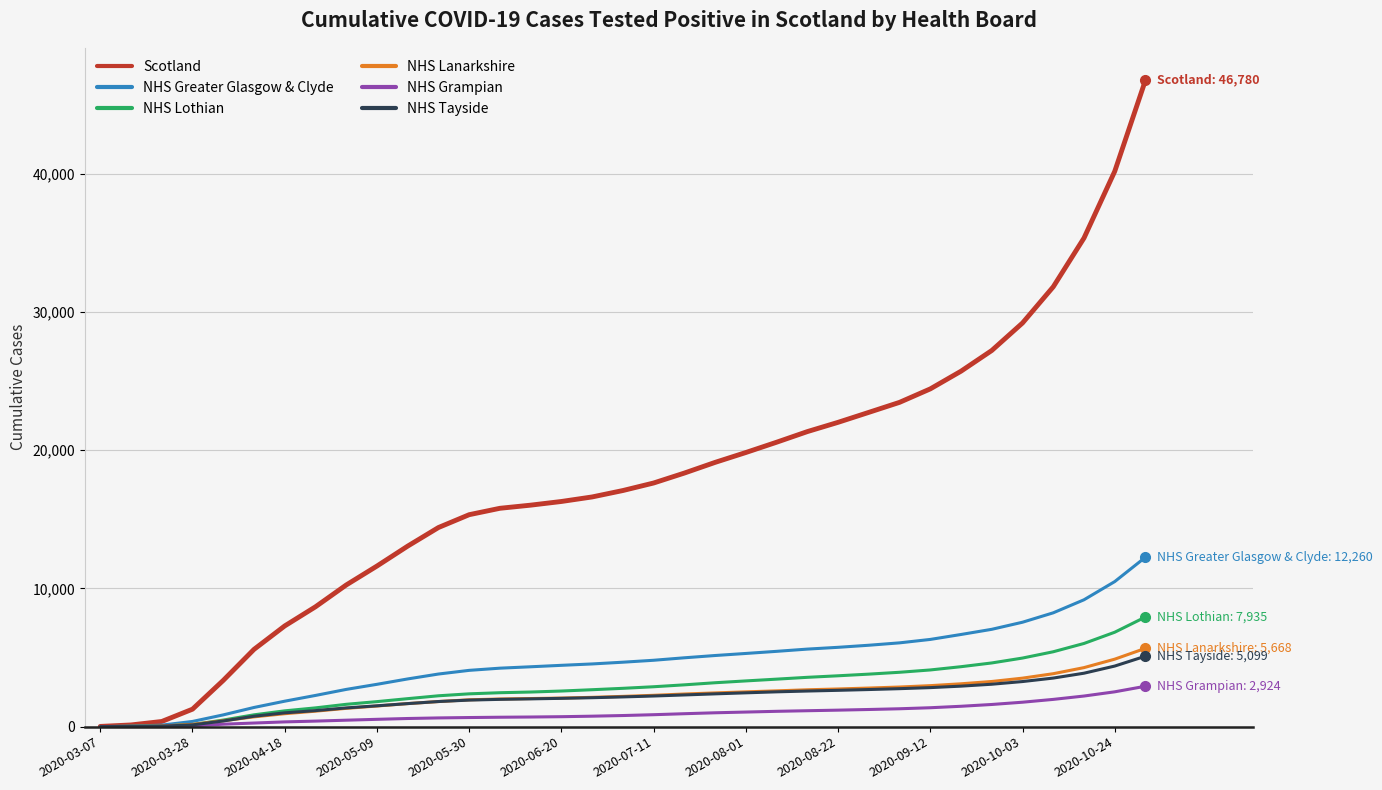

Which series has the largest total across all categories?

Scotland